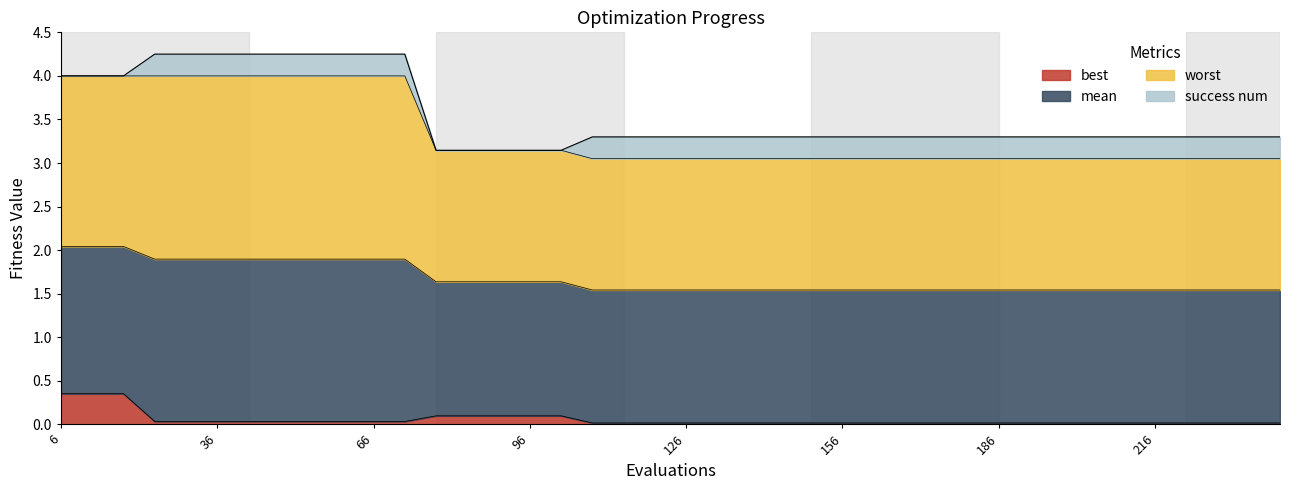

Which series has the largest range (max minus min)?

worst